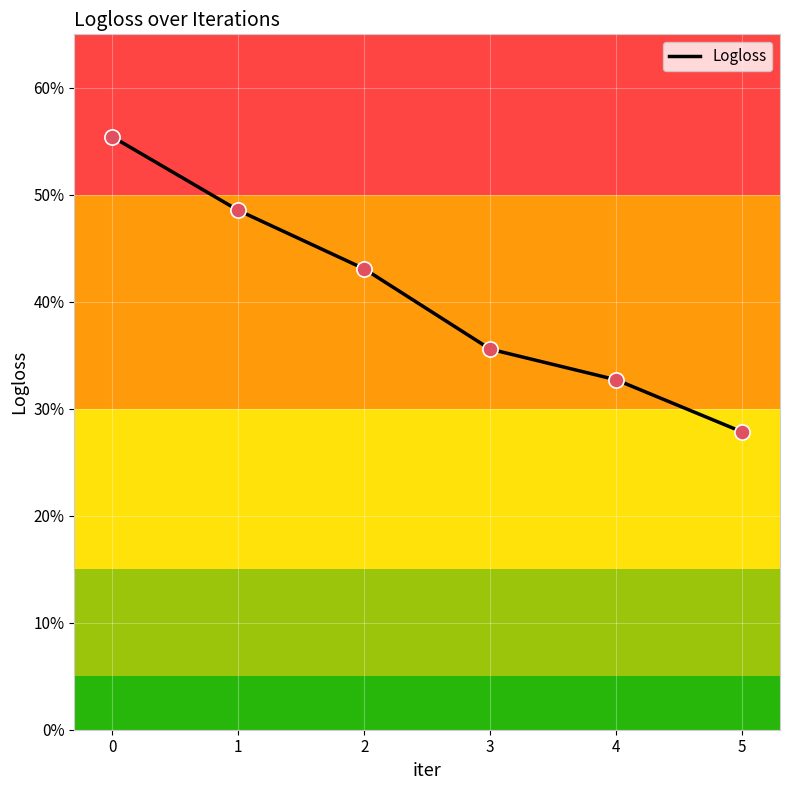

Is this an area chart (filled region under the line)?

No